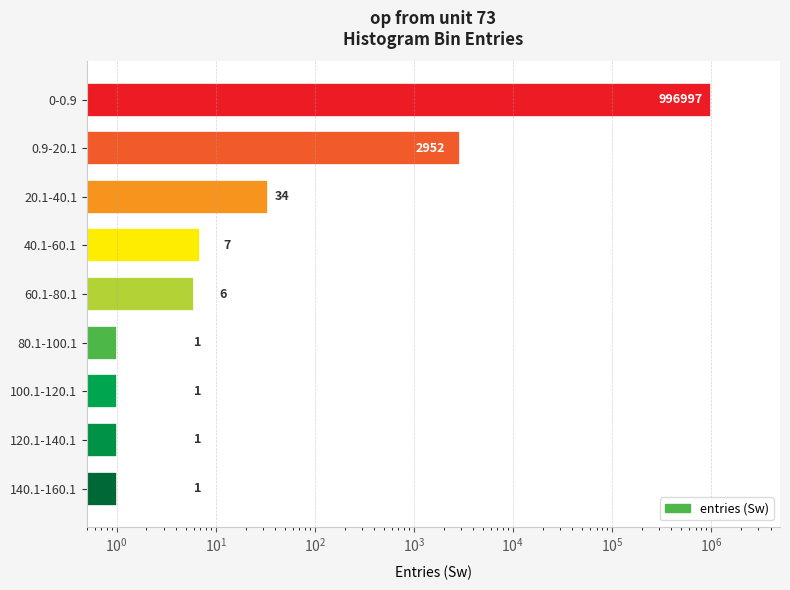

How many data points are less than 6?

4